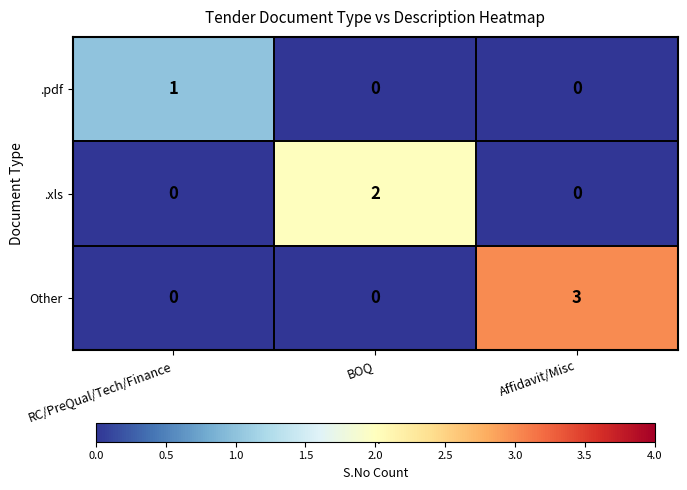

List the series in order of their peak value, highest first.

Other, .xls, .pdf